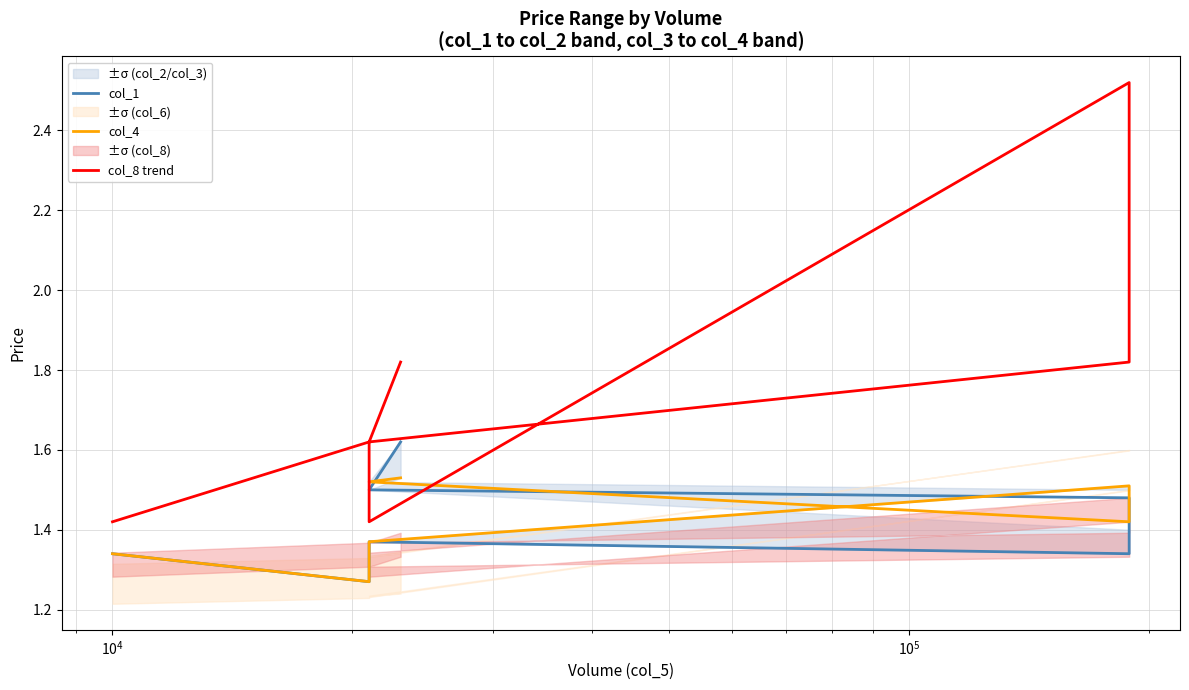

Which series has the widest spread of values?

col_8 trend